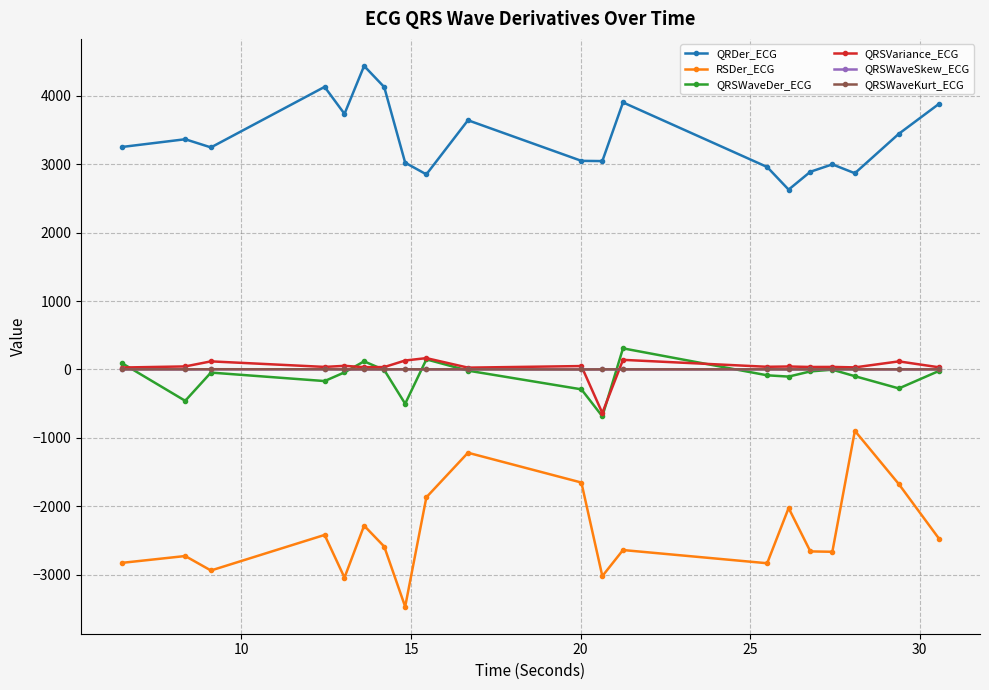

Which series has the widest spread of values?

RSDer_ECG